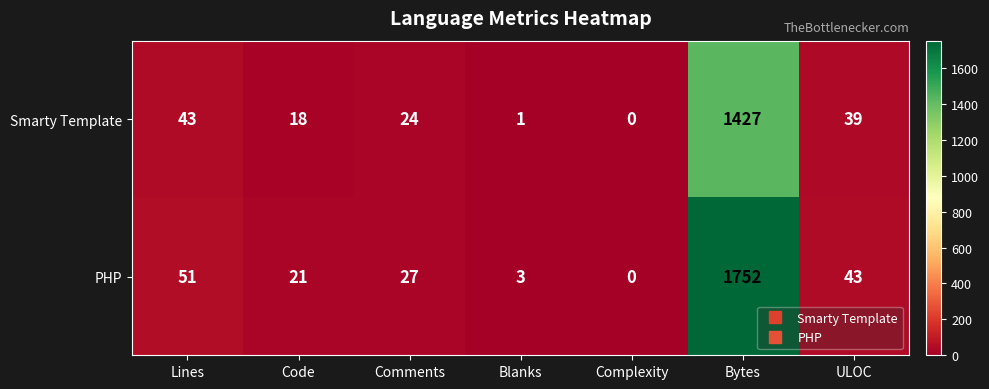

Between Lines and Comments, which series saw the biggest shift?

PHP